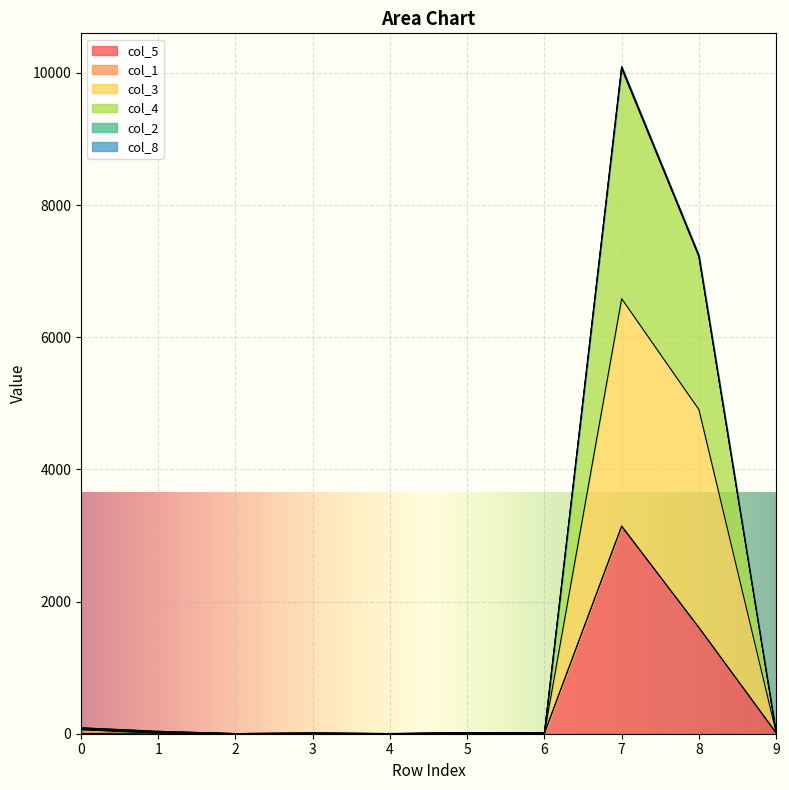

True or false: col_3 and col_5 cross at least once.

False